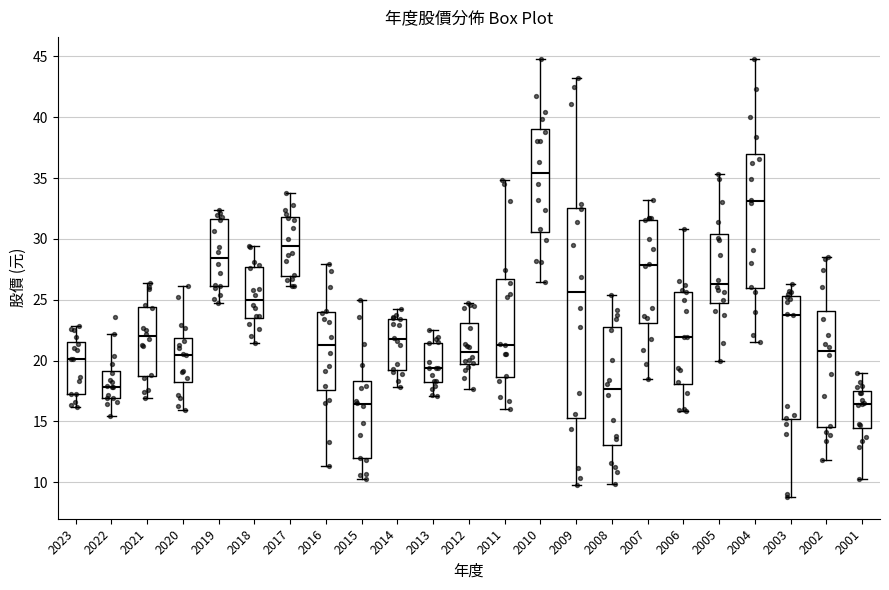

Reading left to right, transcribe this box plot: for each box, give where its median line is, the range the box spans, and where its two whiskers end, as read against the y-axis. The values are not printed on the chart, so give them approximately, as read against the axis.

2023: median 20.0, box 17.0 to 21.5, whiskers 16.0 to 23.0
2022: median 18.0, box 17.0 to 19.0, whiskers 15.5 to 22.0
2021: median 22.0, box 19.0 to 24.5, whiskers 17.0 to 26.5
2020: median 20.5, box 18.0 to 22.0, whiskers 16.0 to 26.0
2019: median 28.5, box 26.0 to 31.5, whiskers 24.5 to 32.5
2018: median 25.0, box 23.5 to 27.5, whiskers 21.5 to 29.5
2017: median 29.5, box 27.0 to 32.0, whiskers 26.0 to 34.0
2016: median 21.5, box 17.5 to 24.0, whiskers 11.5 to 28.0
2015: median 16.5, box 12.0 to 18.5, whiskers 10.5 to 25.0
2014: median 21.5, box 19.0 to 23.5, whiskers 18.0 to 24.0
2013: median 19.5, box 18.0 to 21.5, whiskers 17.0 to 22.5
2012: median 20.5, box 19.5 to 23.0, whiskers 17.5 to 25.0
2011: median 21.5, box 18.5 to 26.5, whiskers 16.0 to 35.0
2010: median 35.5, box 30.5 to 39.0, whiskers 26.5 to 45.0
2009: median 25.5, box 15.5 to 32.5, whiskers 10.0 to 43.0
2008: median 17.5, box 13.0 to 22.5, whiskers 10.0 to 25.5
2007: median 28.0, box 23.0 to 31.5, whiskers 18.5 to 33.0
2006: median 22.0, box 18.0 to 25.5, whiskers 16.0 to 31.0
2005: median 26.5, box 24.5 to 30.5, whiskers 20.0 to 35.5
2004: median 33.0, box 26.0 to 37.0, whiskers 21.5 to 45.0
2003: median 24.0, box 15.0 to 25.5, whiskers 9.0 to 26.5
2002: median 21.0, box 14.5 to 24.0, whiskers 12.0 to 28.5
2001: median 16.5, box 14.5 to 17.5, whiskers 10.5 to 19.0